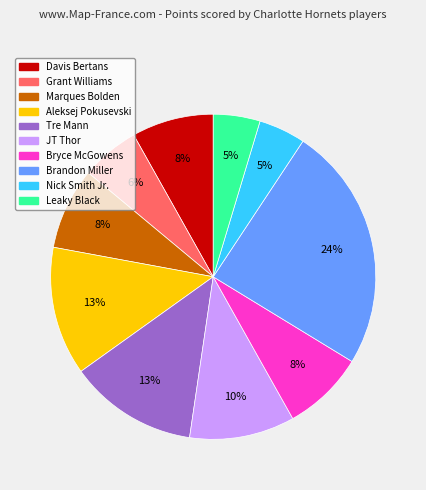

Does any single category account for the majority?

No